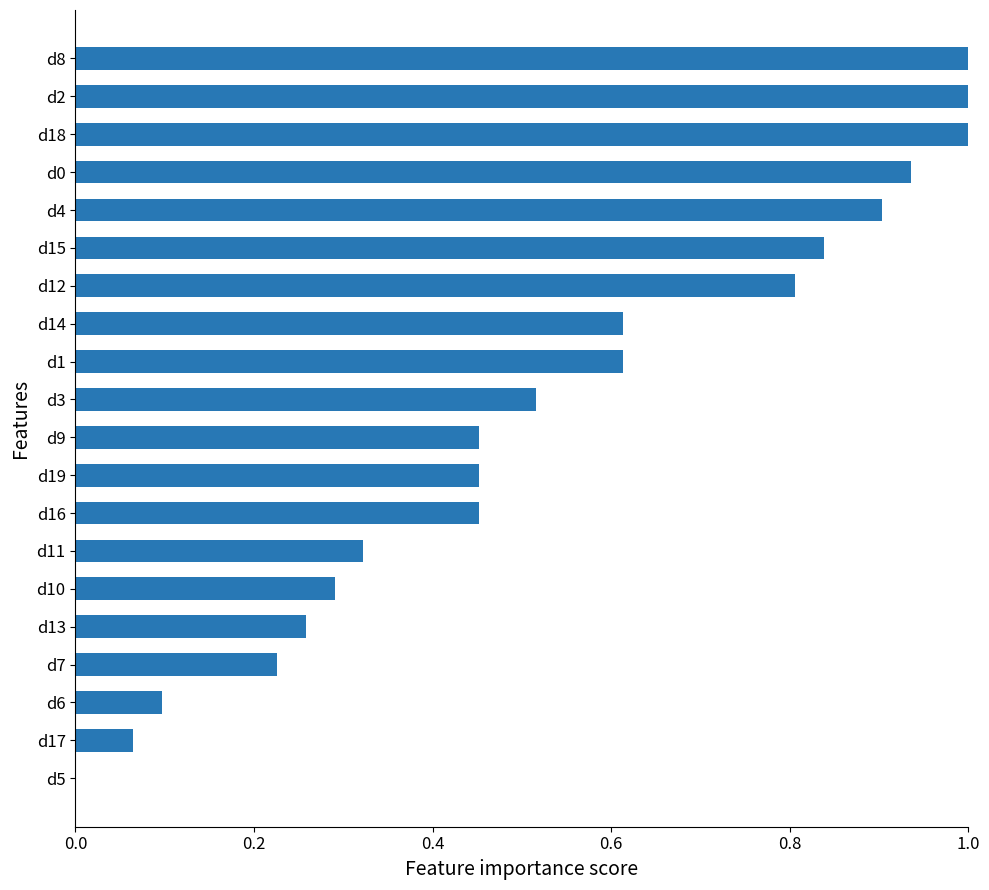

The chart shows a value of 0.2 at d10. True or false?

False